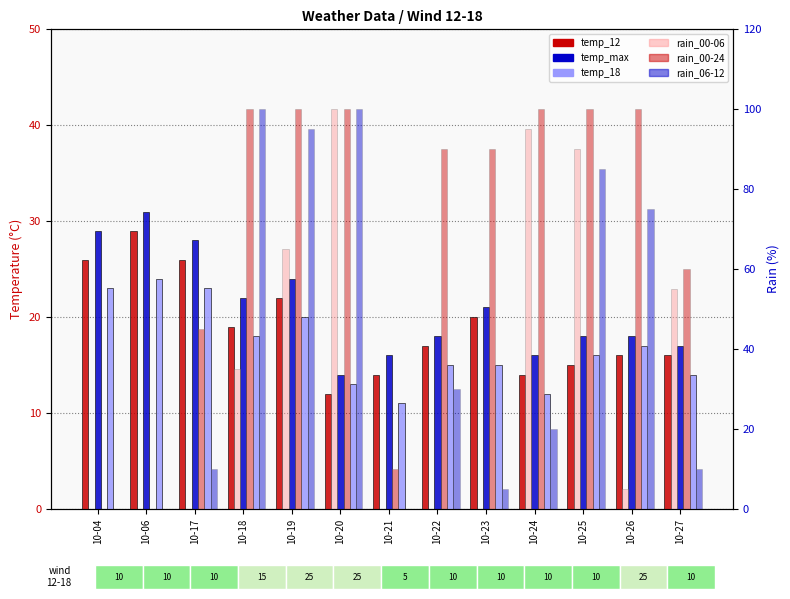

Rank the series by their maximum value, from highest to lowest.

rain_00-06, rain_00-24, rain_06-12, temp_max, temp_12, temp_18